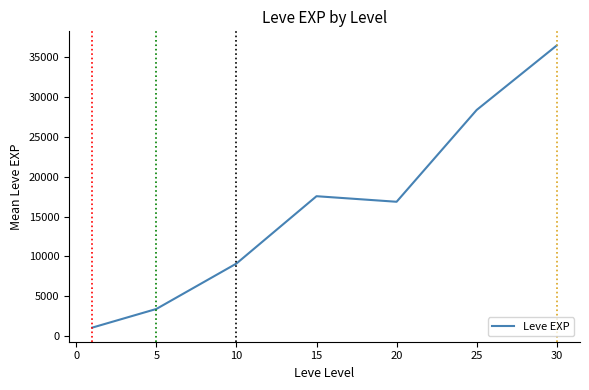

What is the greatest value displayed?

36492.5